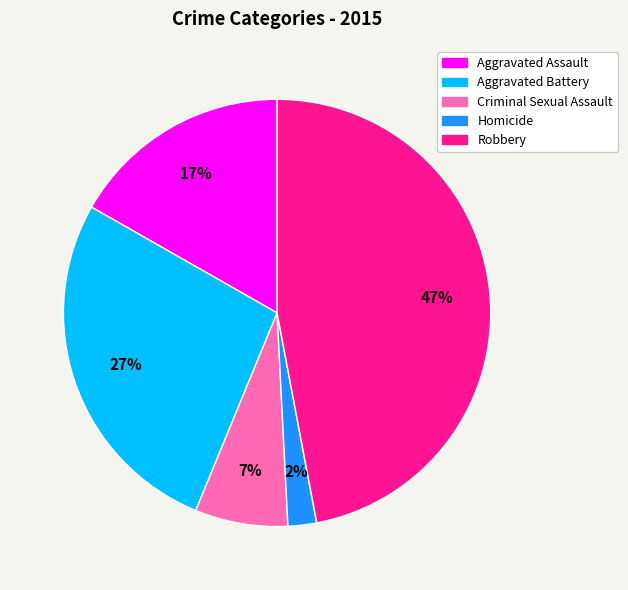

Which has a higher value, Robbery or Homicide?

Robbery